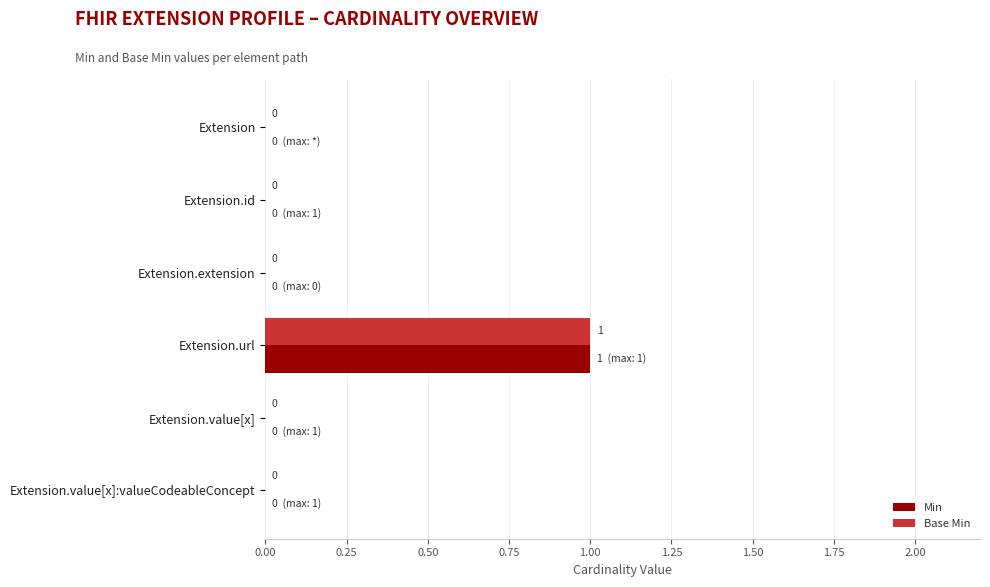

The Base Min series shows 1 at Extension.url. True or false?

True